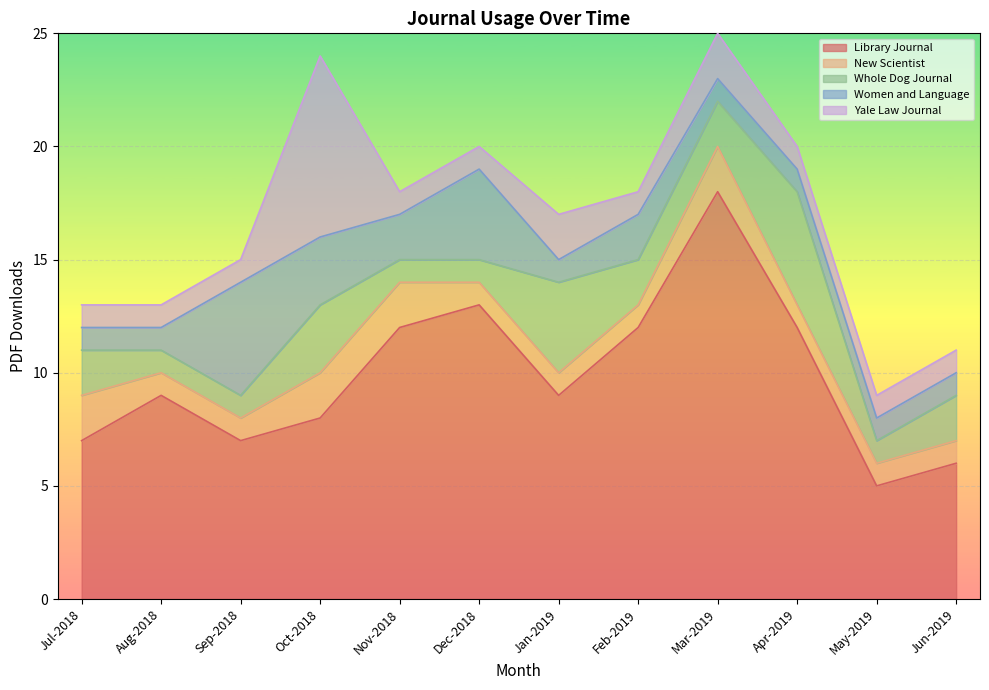

Which has a higher value, Aug-2018 or Mar-2019?

Mar-2019